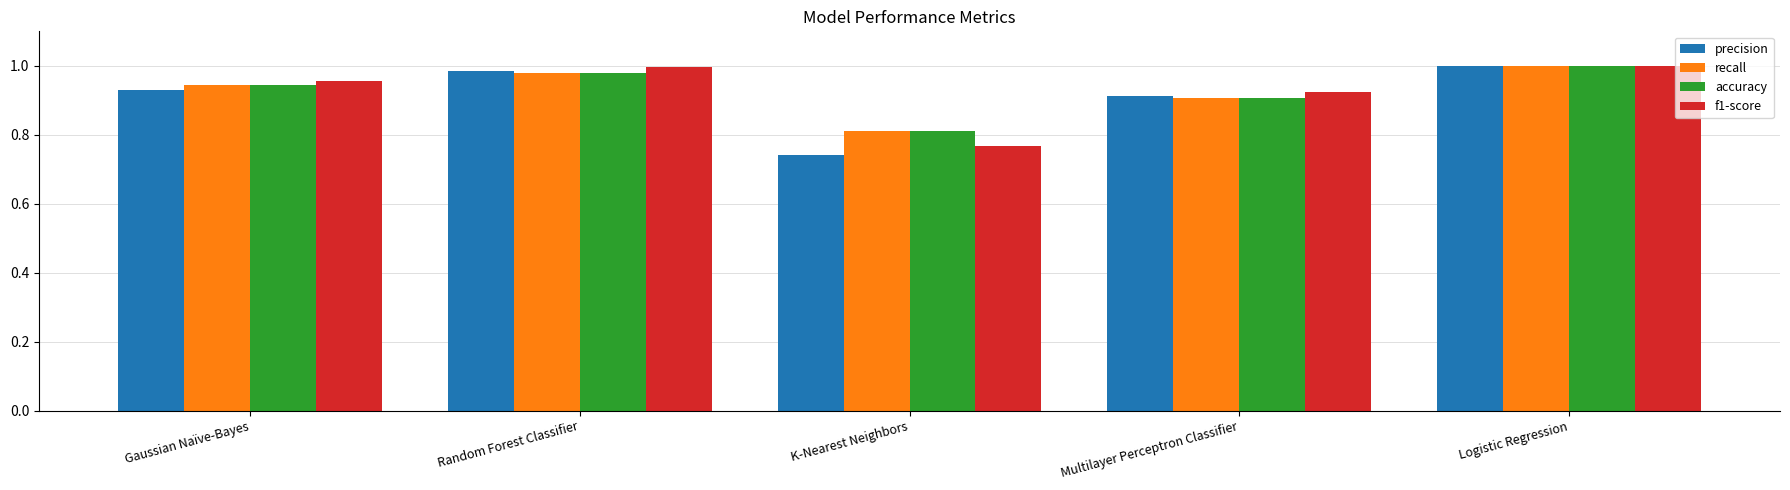

Between Gaussian Naïve-Bayes and K-Nearest Neighbors, which series saw the biggest shift?

f1-score